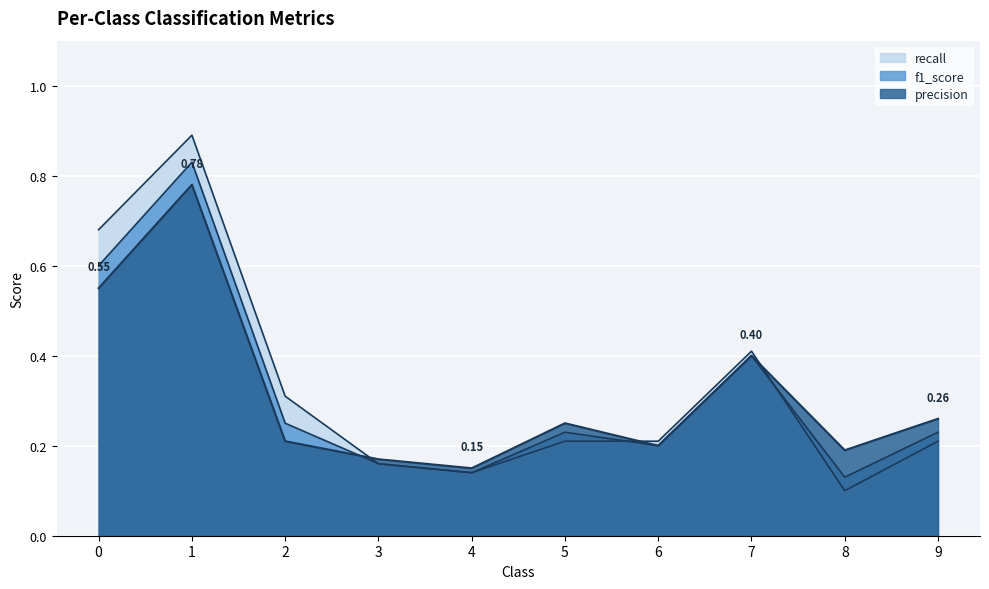

Read the recall value at 3.

0.2